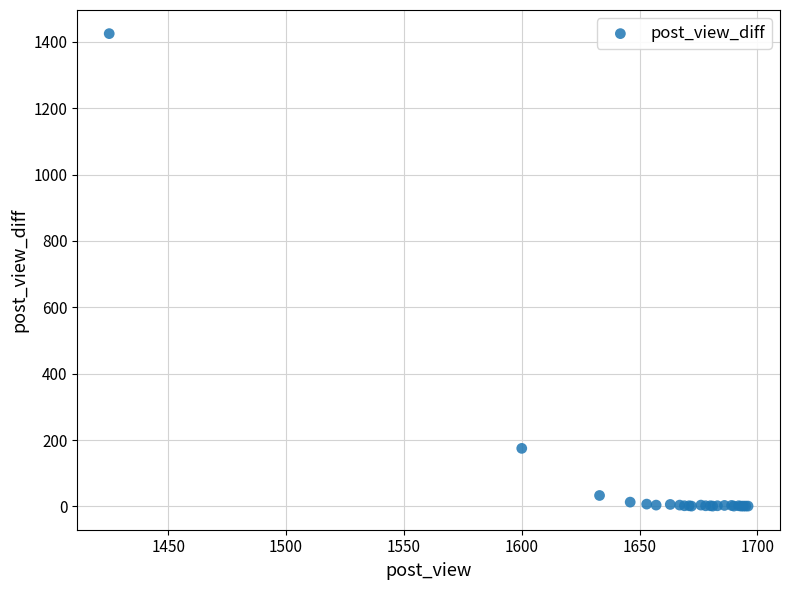

What Y value in the scatter plot is closest to 713?

175